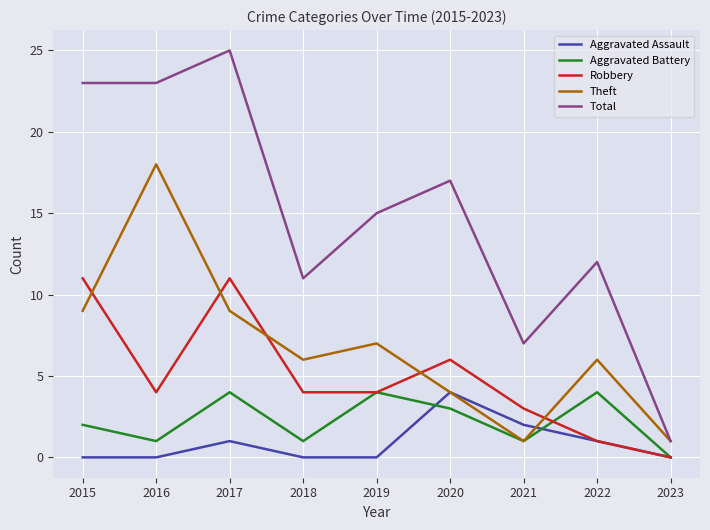

What is the sum of the Aggravated Assault values at 2017 and 2019?

1